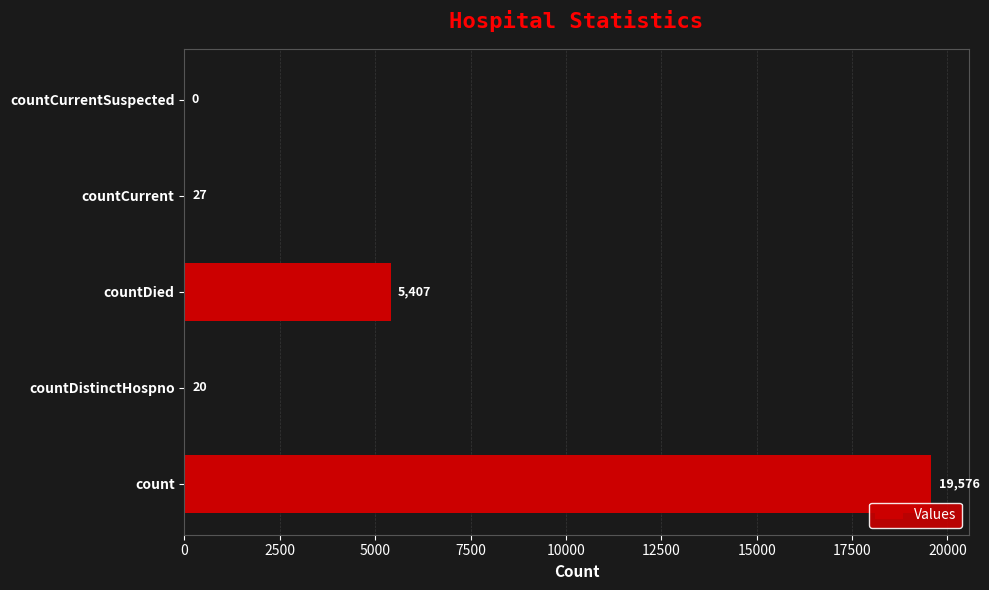

Which has a higher value, count or countDistinctHospno?

count